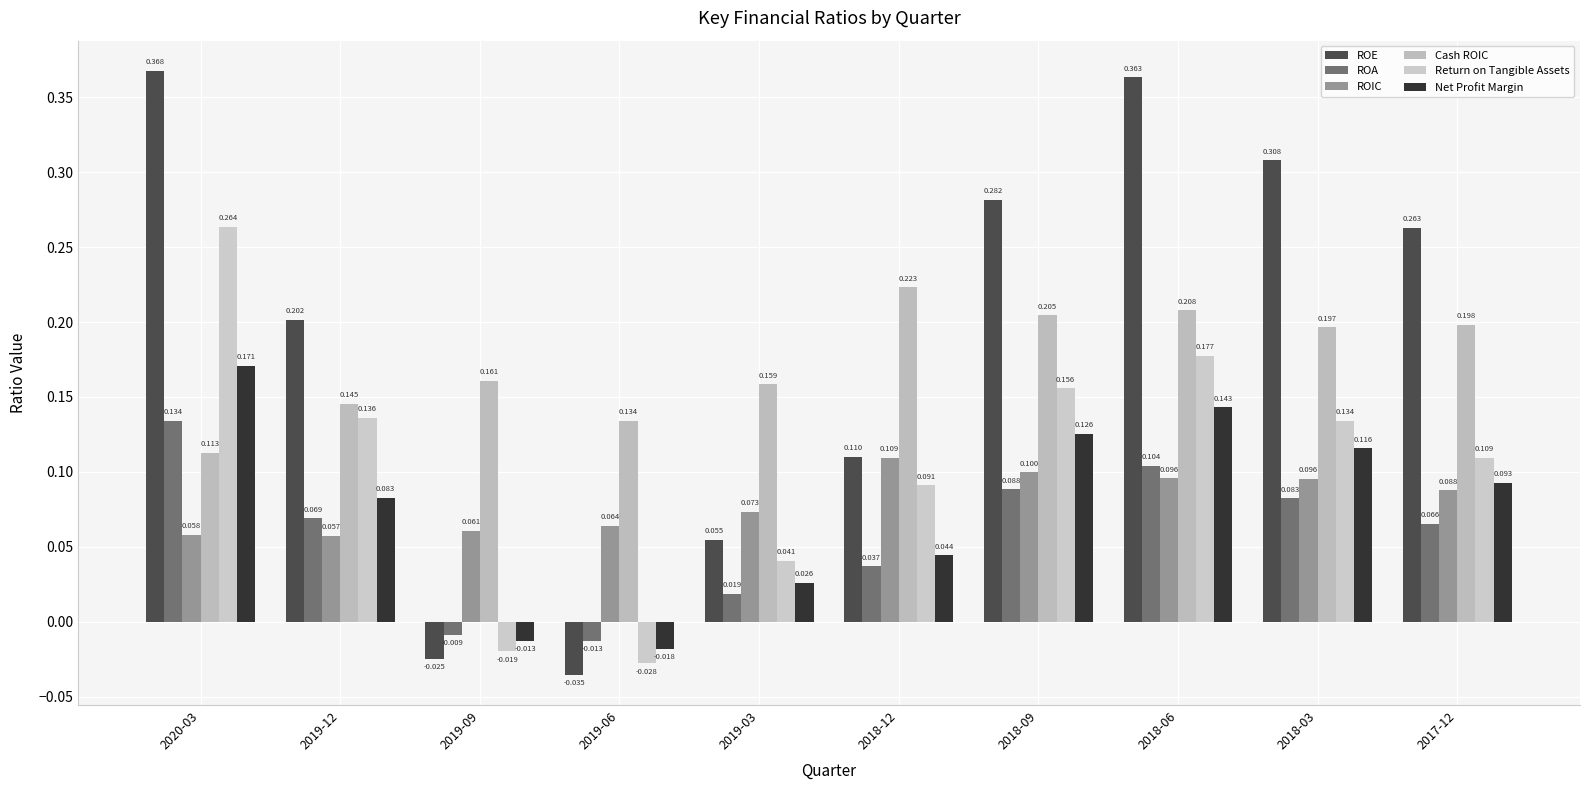

Reading left to right, extract all data points from this chart.

ROE: 0.4	0.2	-0.0	-0.0	0.1	0.1	0.3	0.4	0.3	0.3
ROA: 0.1	0.1	-0.0	-0.0	0.0	0.0	0.1	0.1	0.1	0.1
ROIC: 0.1	0.1	0.1	0.1	0.1	0.1	0.1	0.1	0.1	0.1
Cash ROIC: 0.1	0.1	0.2	0.1	0.2	0.2	0.2	0.2	0.2	0.2
Return on Tangible Assets: 0.3	0.1	-0.0	-0.0	0.0	0.1	0.2	0.2	0.1	0.1
Net Profit Margin: 0.2	0.1	-0.0	-0.0	0.0	0.0	0.1	0.1	0.1	0.1